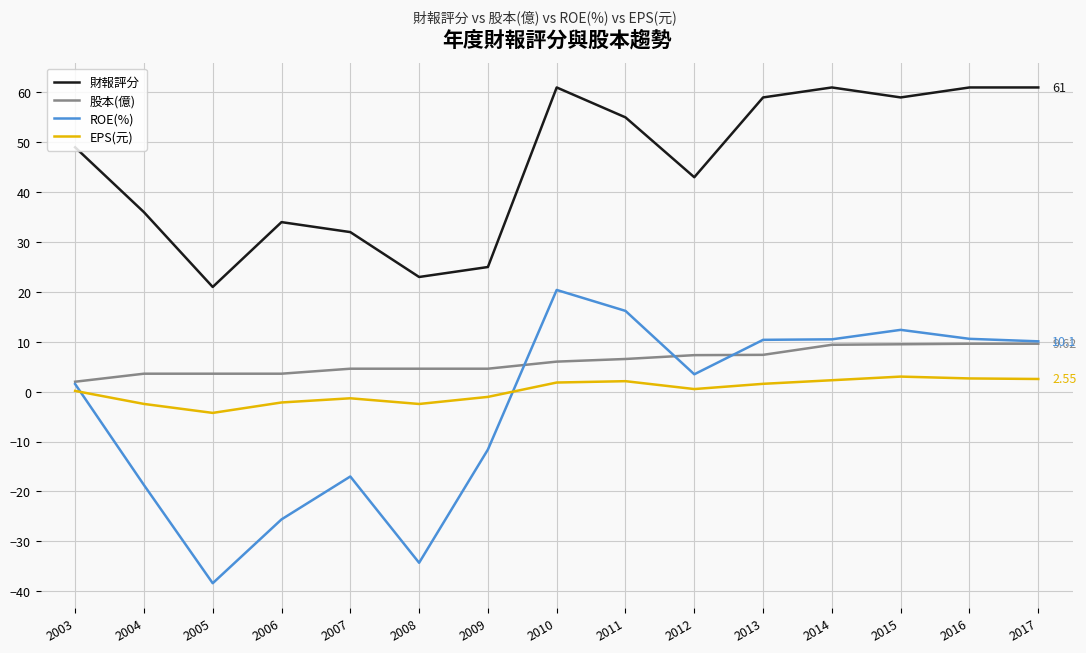

Where is the first local minimum for ROE(%)?

2005